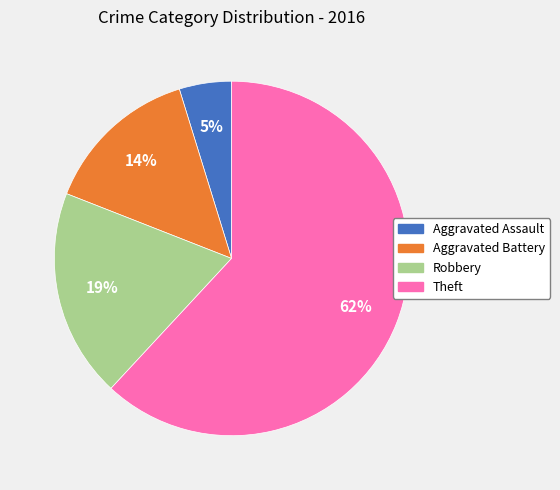

Count the number of slices in the pie.

4